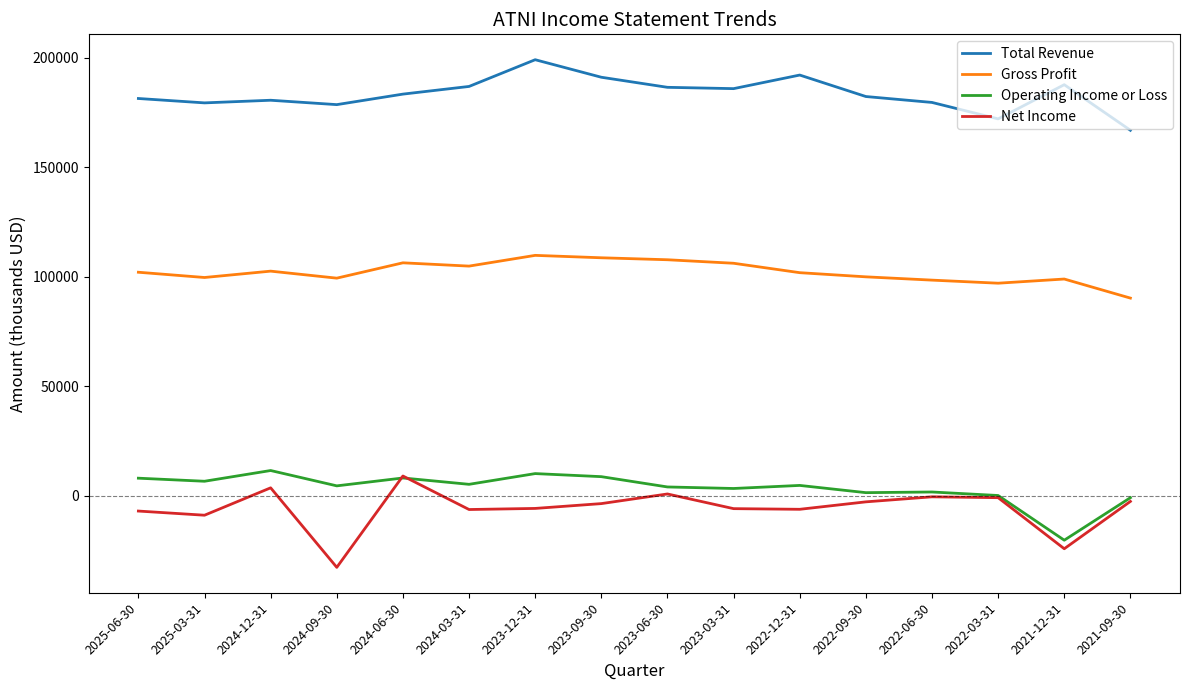

The value of Net Income at 2022-12-31 is -6200. True or false?

True